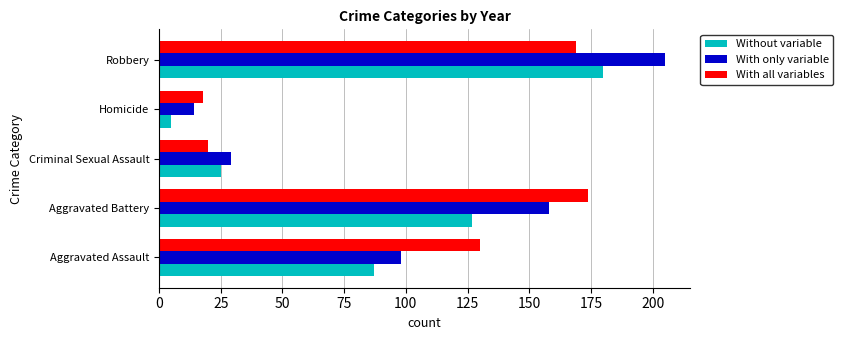

Which series has the largest range (max minus min)?

With only variable